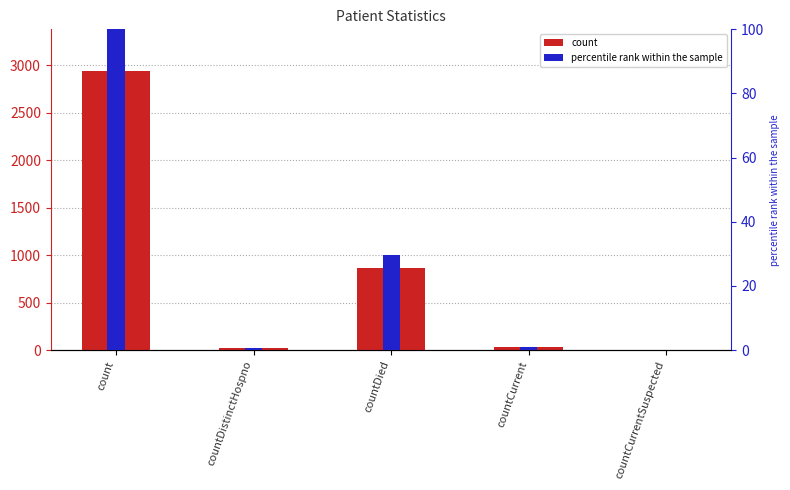

Rank the series by their maximum value, from highest to lowest.

col_1, percentile rank within the sample